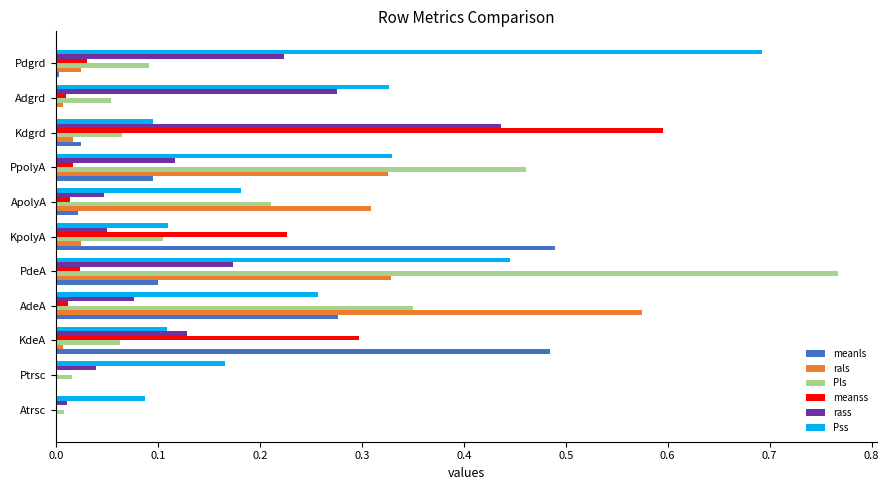

Between KdeA and Pdgrd, which series saw the biggest shift?

Pss